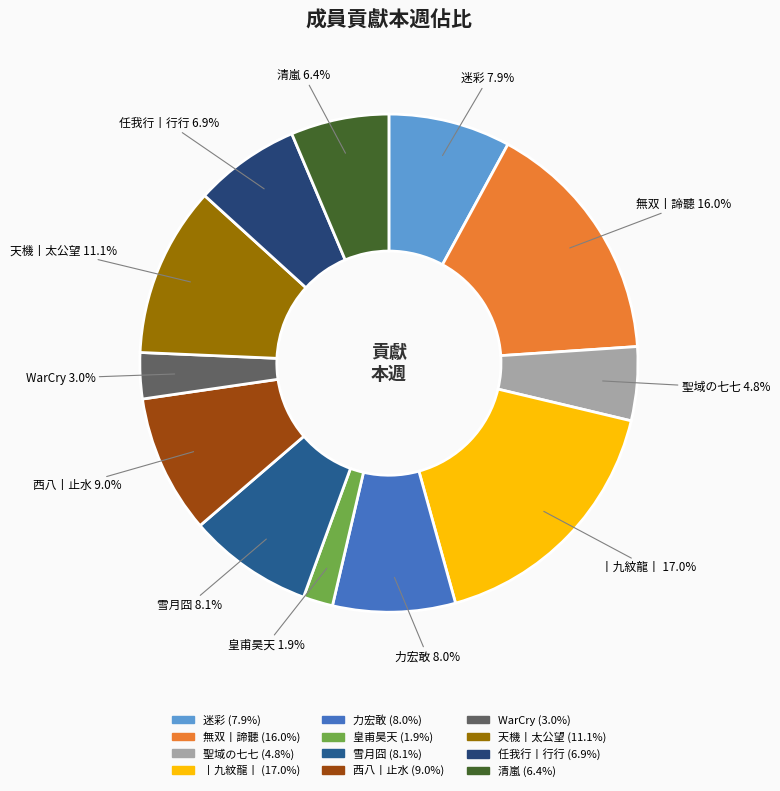

The 力宏敢 slice represents 8% of the pie. True or false?

True